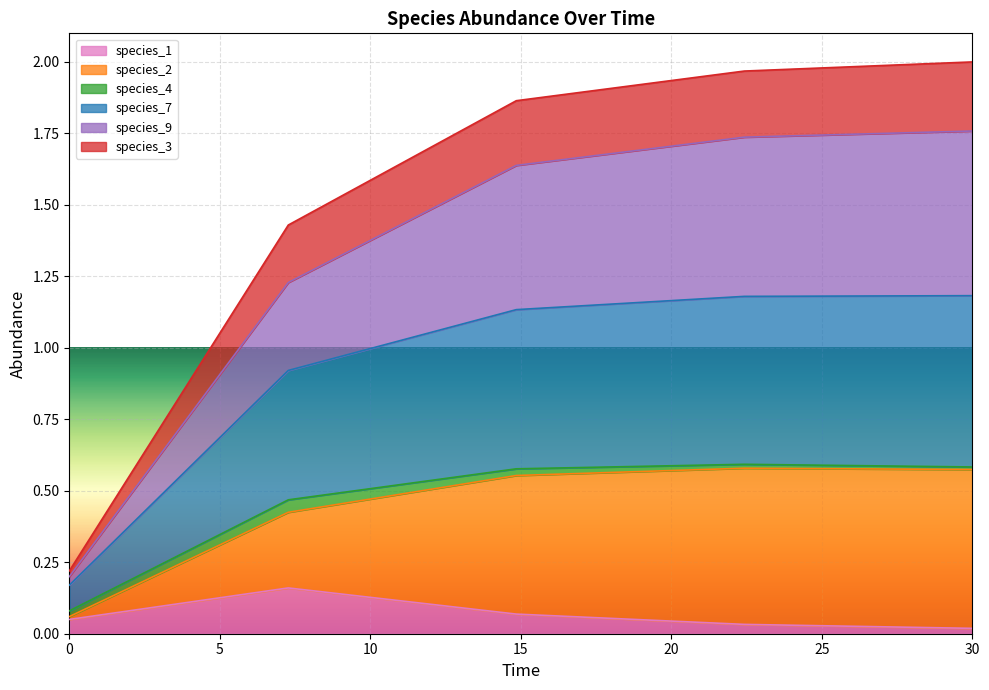

Which has a higher value, 7.272727272727273 or 30.0?

7.272727272727273